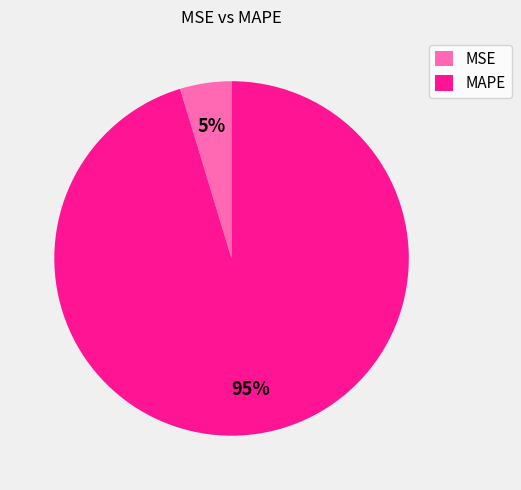

Is it true that MSE is 12% of the pie?

False